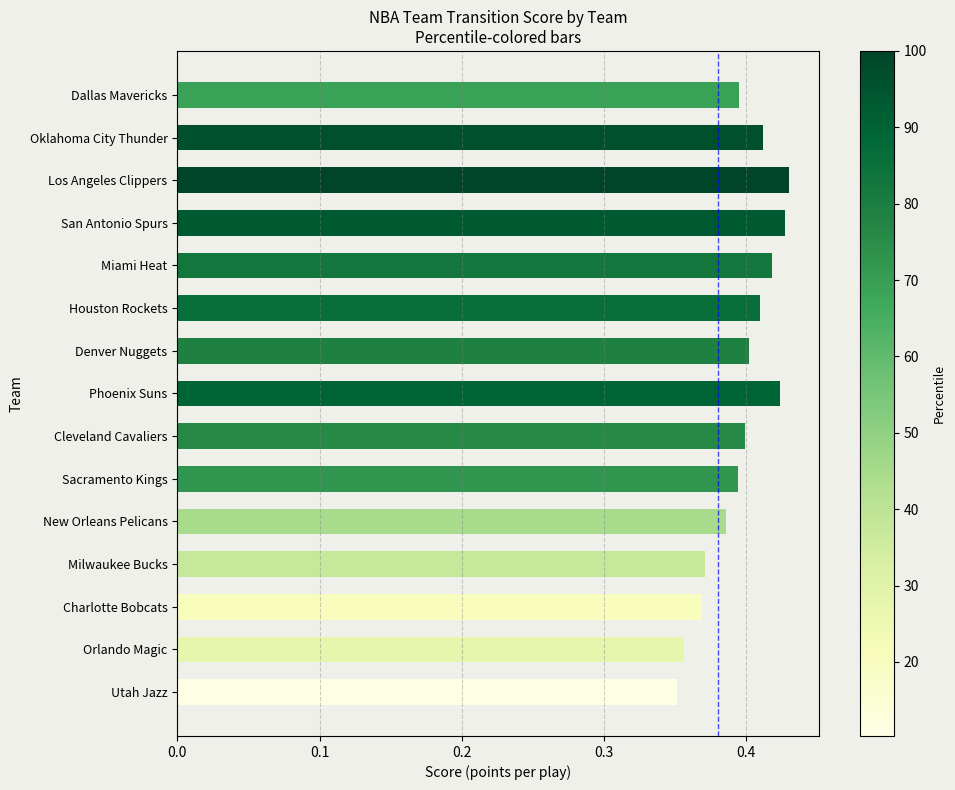

What position from the top is Phoenix Suns?

8